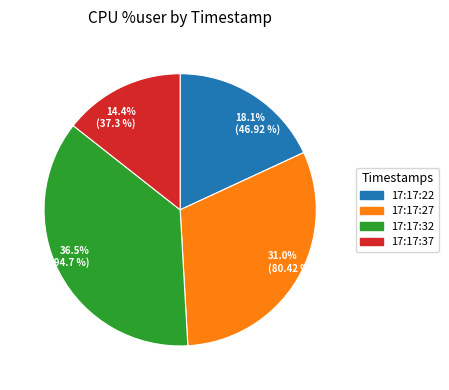

Is the sum of 36.5% (94.7 %) and 18.1% (46.92 %) greater than half?

Yes